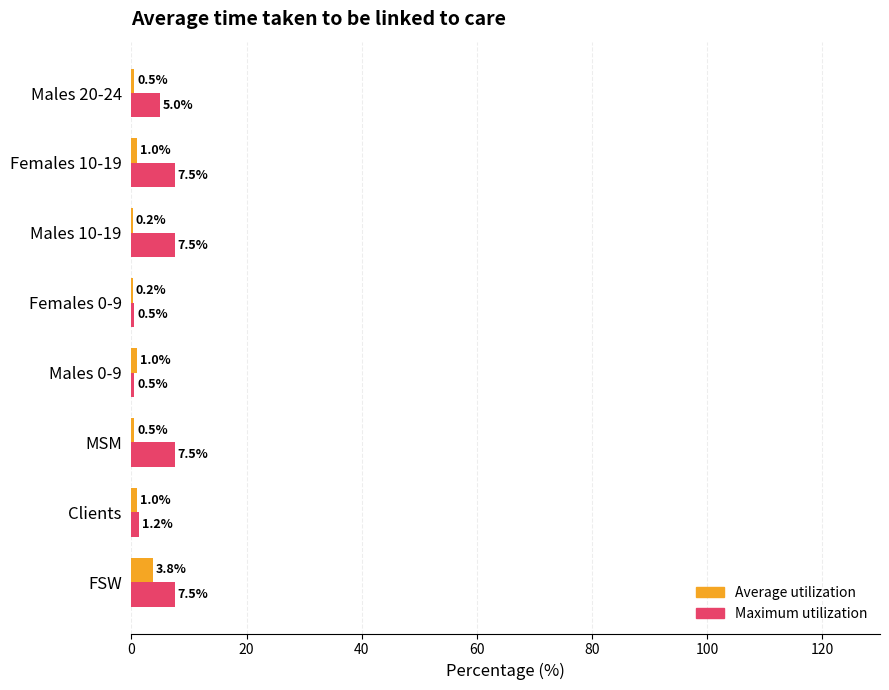

What is the sum of the Maximum utilization values at Males 0-9 and MSM?

8.0